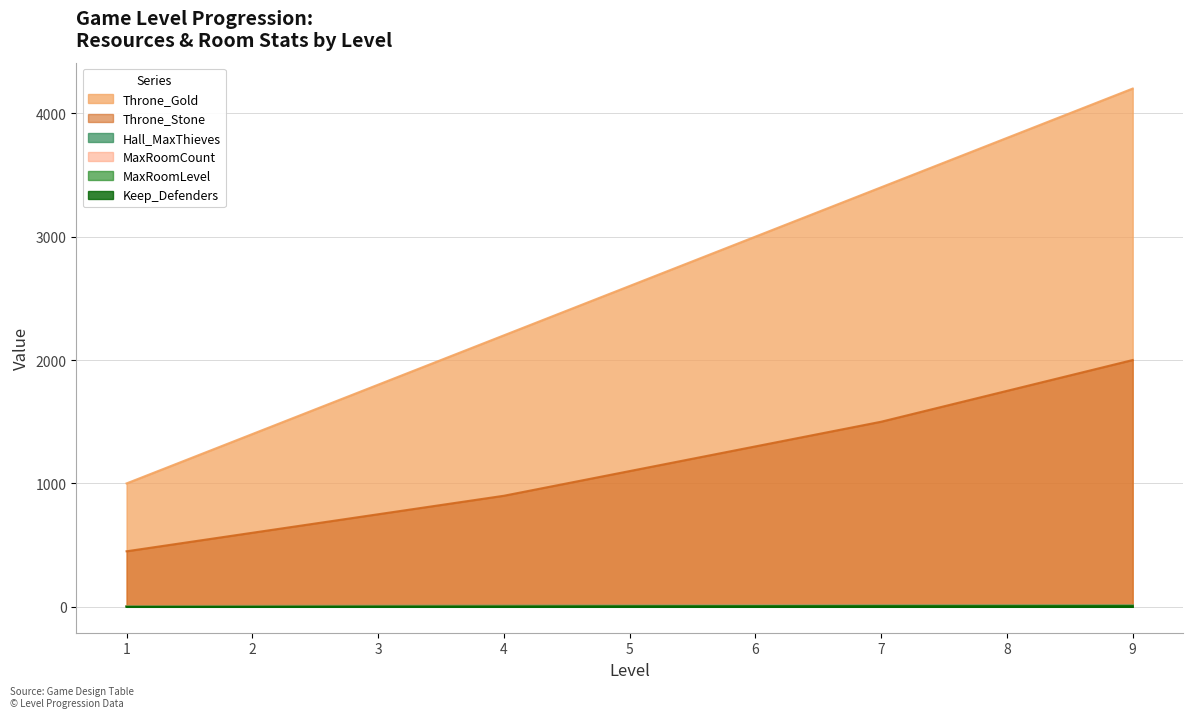

What is the difference between the maximum and minimum values in the Throne_Stone series?

1550